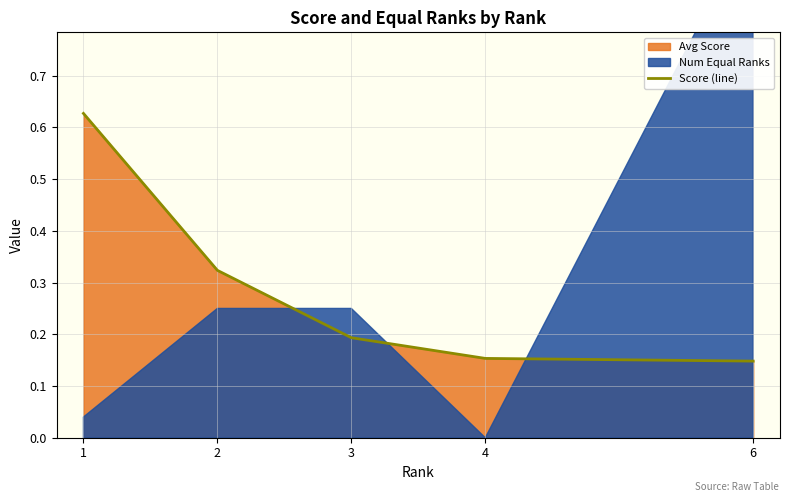

What value does the data have at 6?

0.1